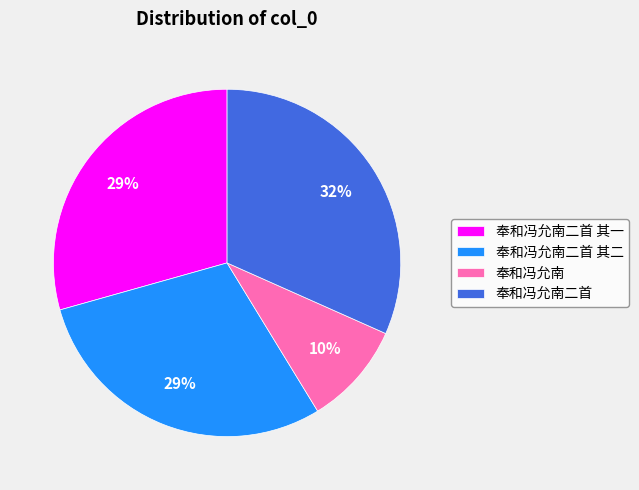

Do 奉和冯允南 and 奉和冯允南二首 其二 together represent more than half of the pie?

No